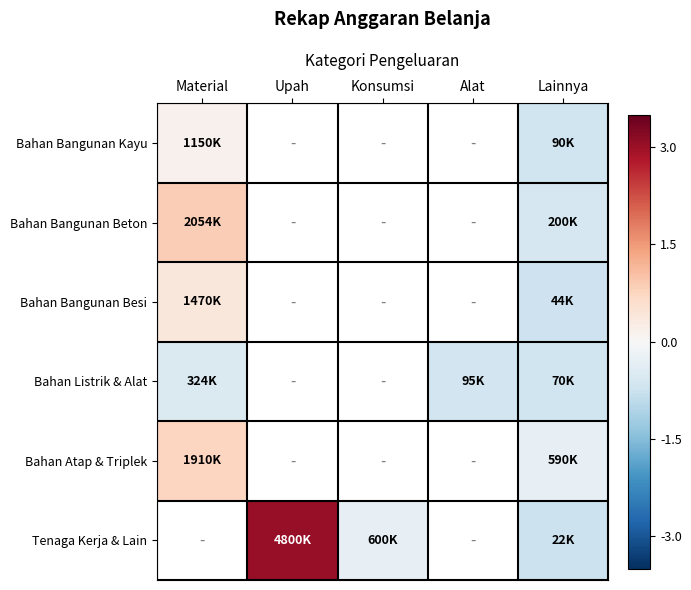

What is the greatest value displayed?

3.0